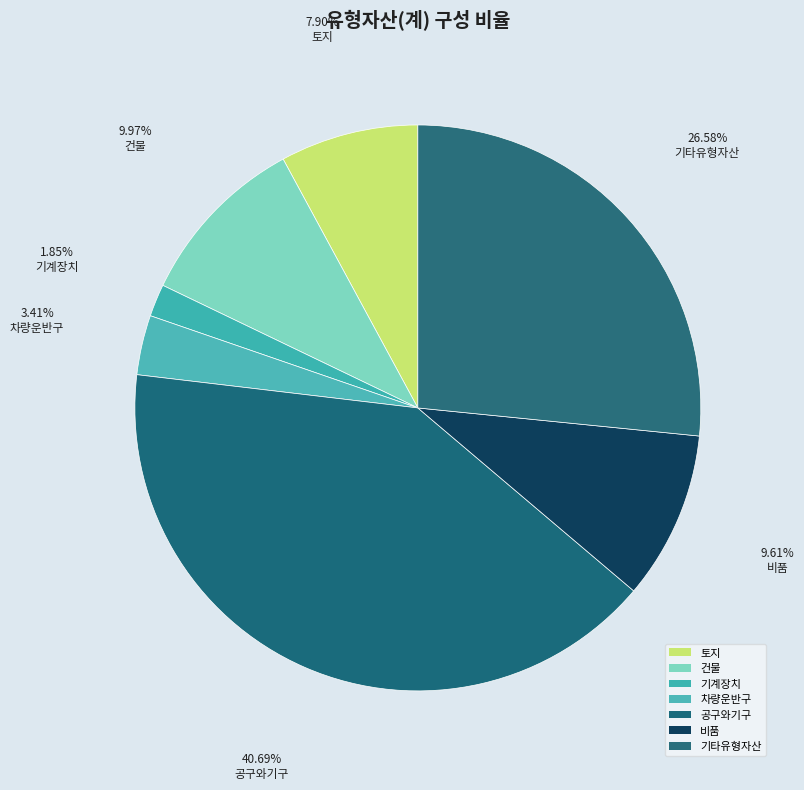

How many slices are in this pie chart?

7